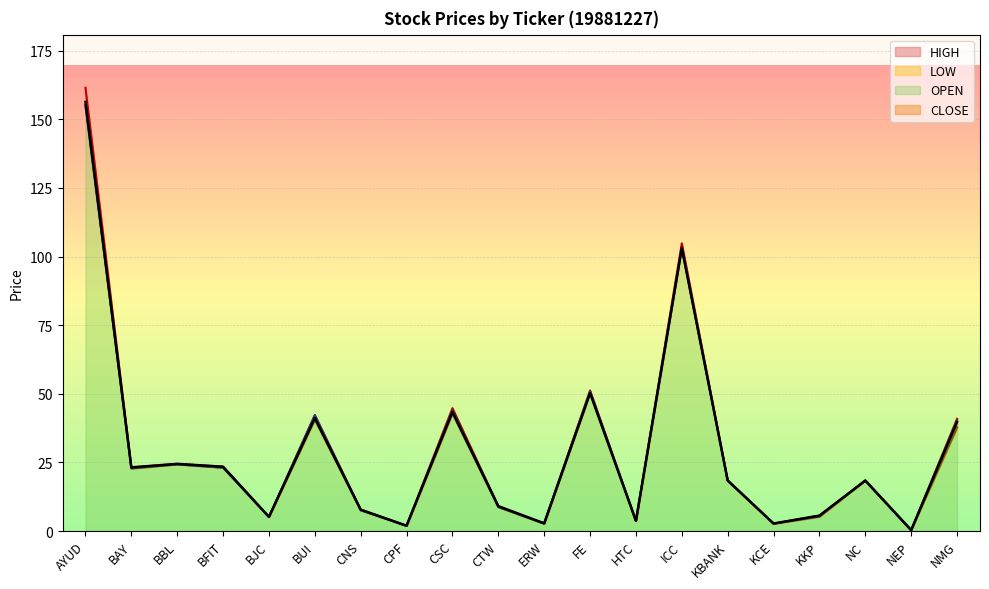

What is the label of the 9th point from the right?

FE